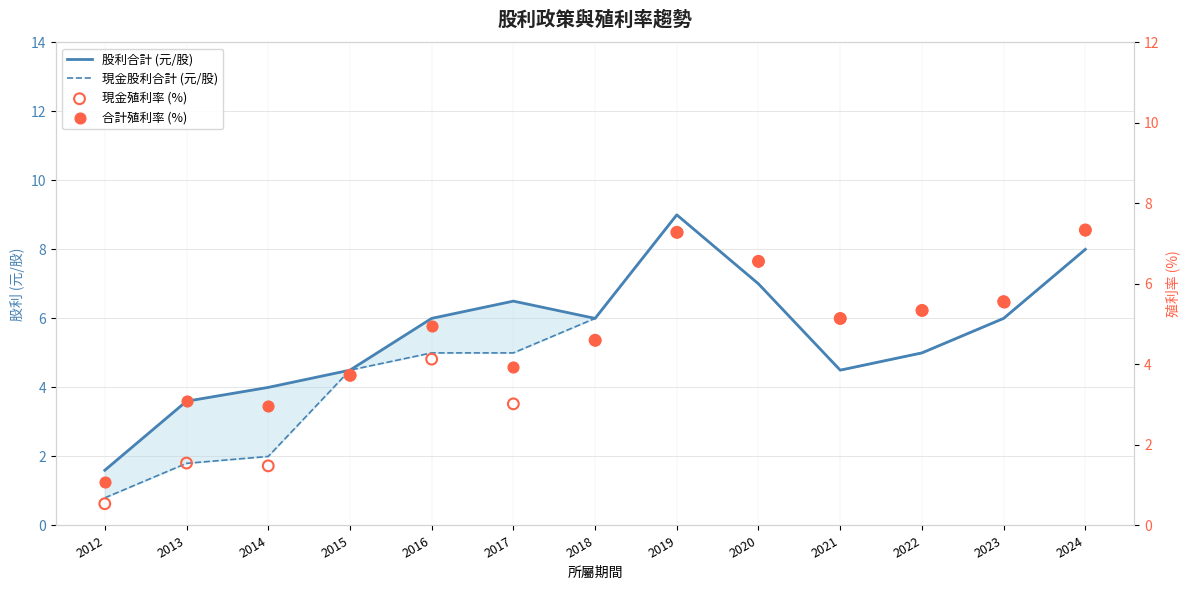

Which series has the widest spread of Y values?

現金股利合計 (元/股)